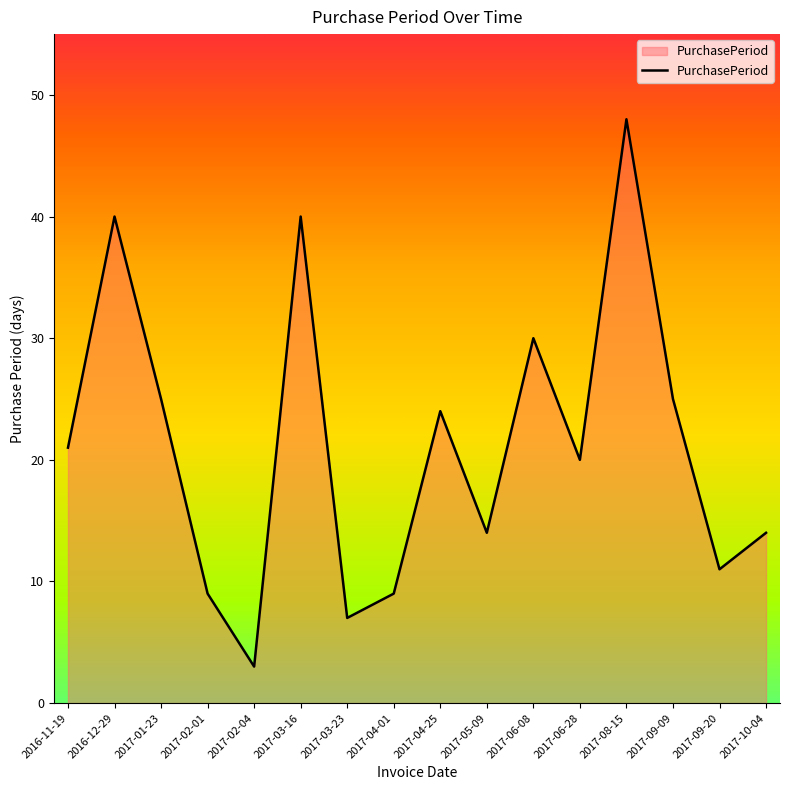

Reading right to left, list all the values displayed in this chart.

2017-10-04=14	2017-09-20=11	2017-09-09=25	2017-08-15=48	2017-06-28=20	2017-06-08=30	2017-05-09=14	2017-04-25=24	2017-04-01=9	2017-03-23=7	2017-03-16=40	2017-02-04=3	2017-02-01=9	2017-01-23=25	2016-12-29=40	2016-11-19=21